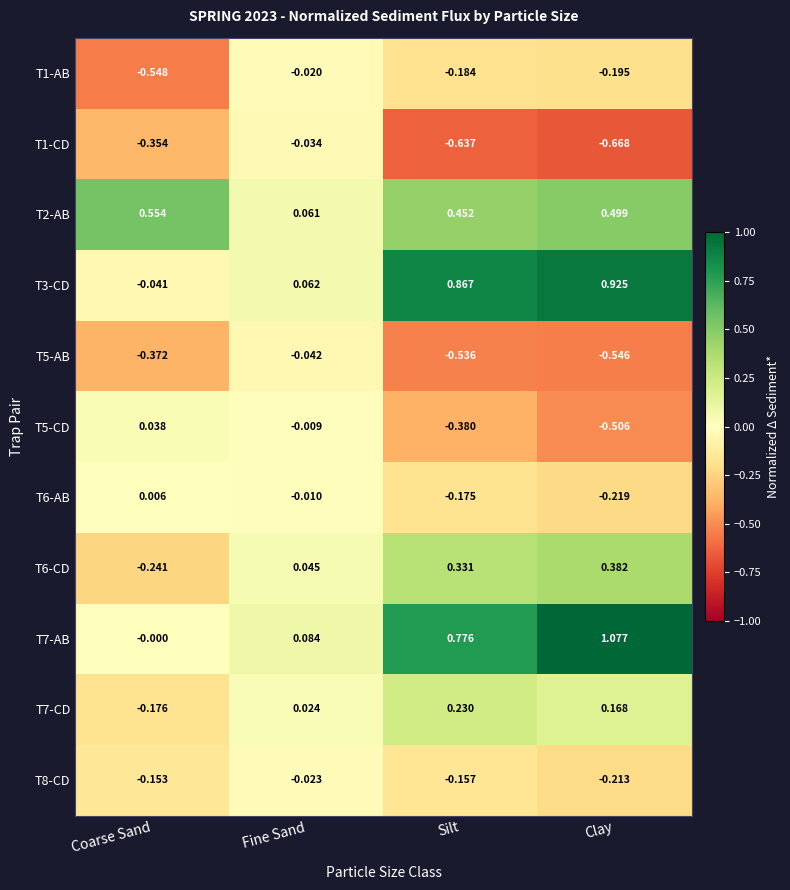

Where is T6-CD nearest to the value 0?

Fine Sand